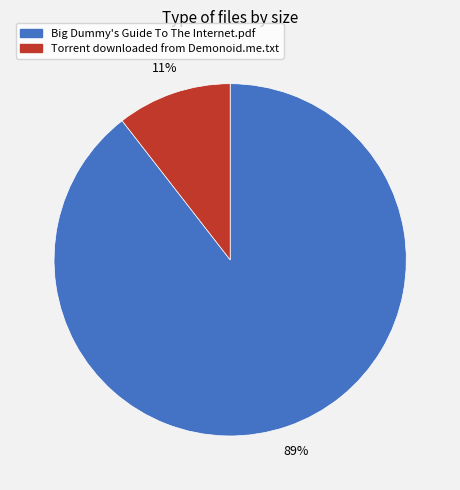

Rank the categories by value from lowest to highest.

Torrent downloaded from Demonoid.me.txt, Big Dummy's Guide To The Internet.pdf